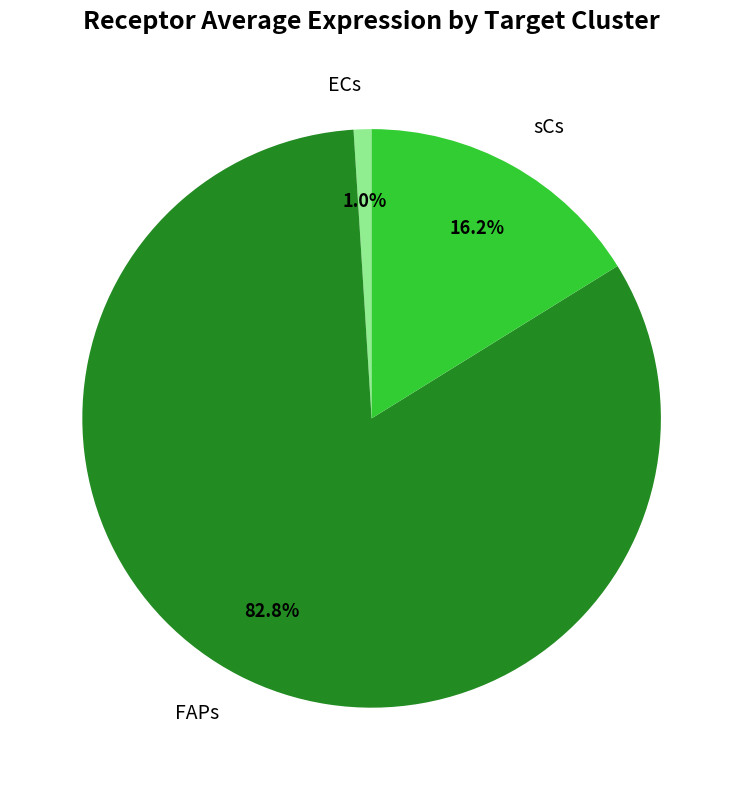

How much of the chart is everything except FAPs?

17.2%